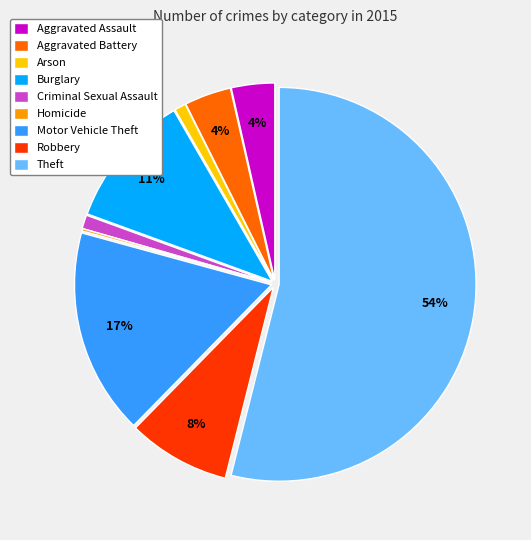

Which slice represents more than half of the pie?

Theft